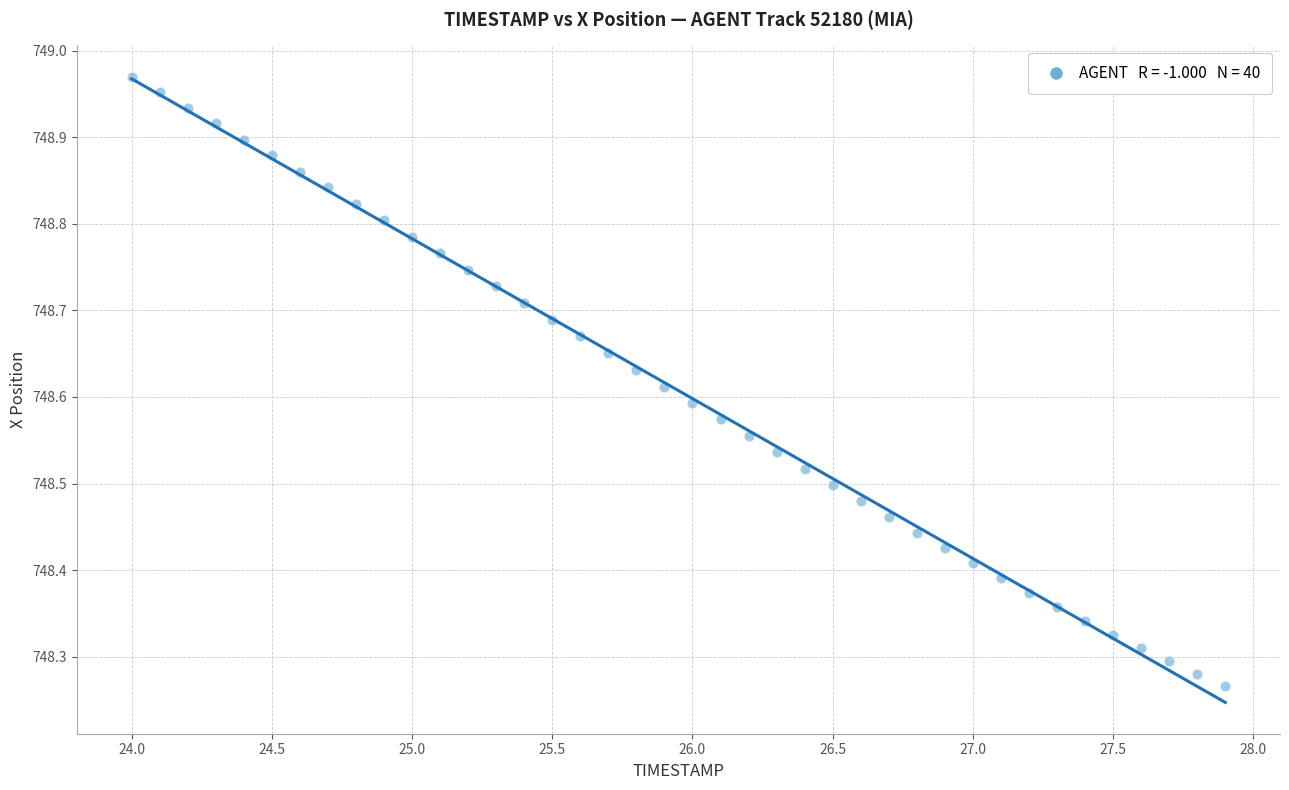

What is the range of Y values (max minus min)?

0.7